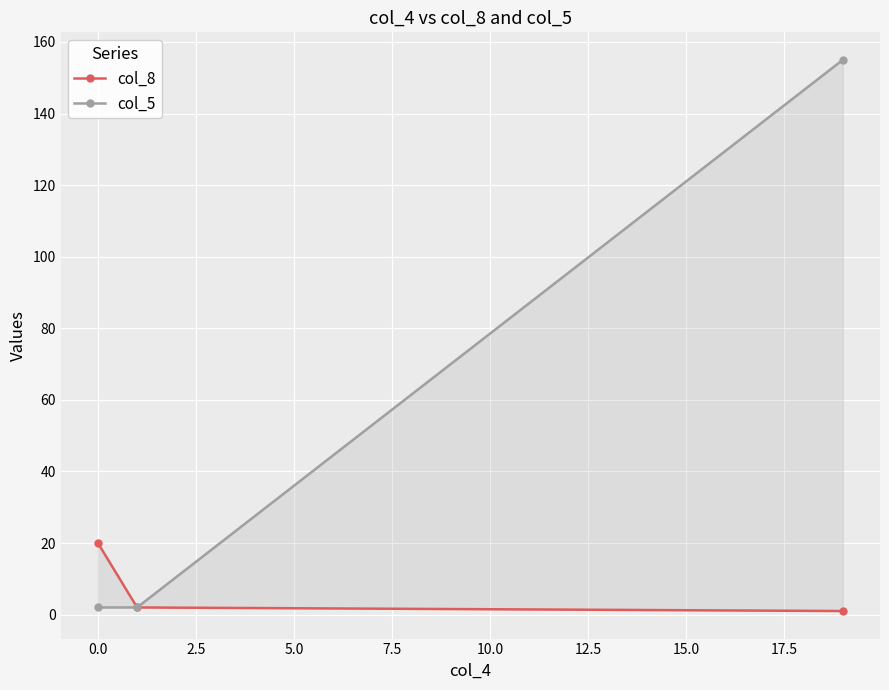

Reading left to right, list all the values displayed in this chart.

col_8: 20	2	1
col_5: 2	2	155